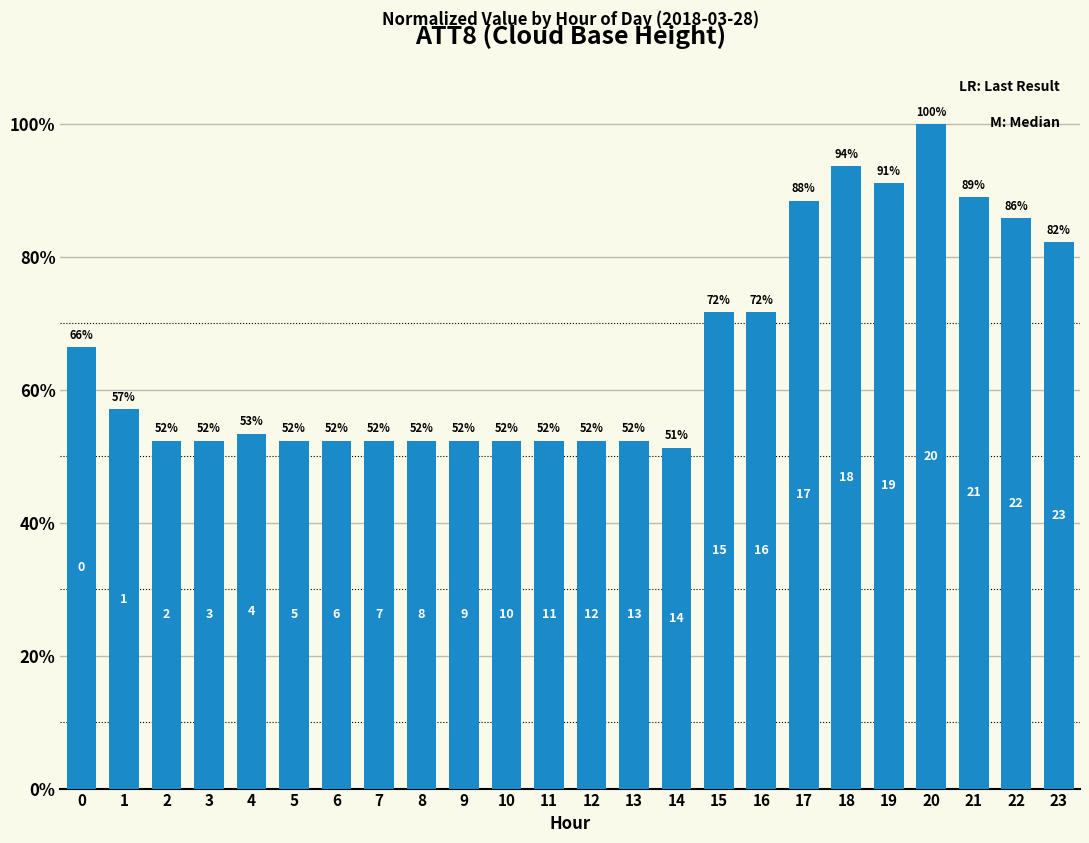

How many bars are there in total?

24